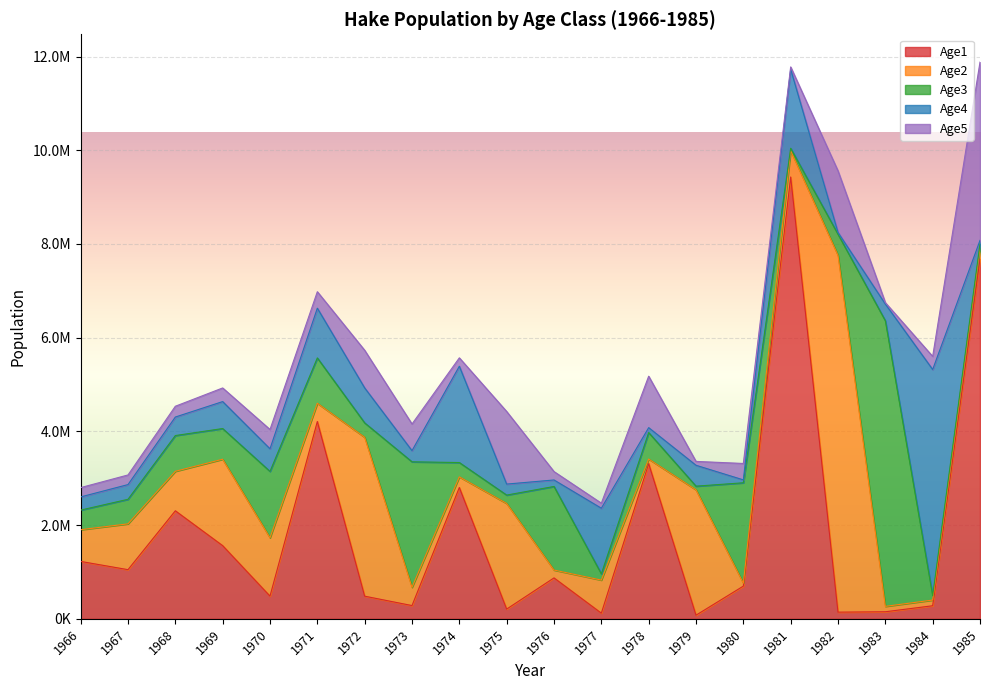

What are all the series names shown in the legend?

Age1, Age2, Age3, Age4, Age5